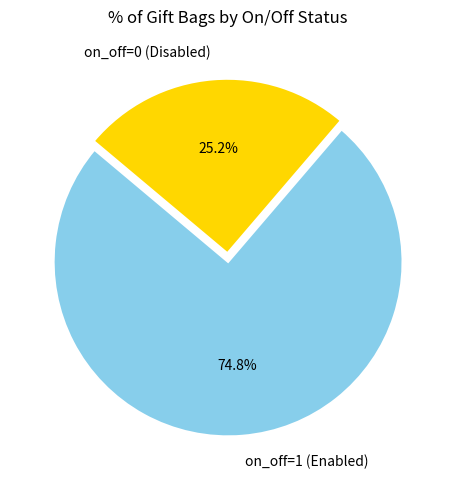

Between on_off=1 (Enabled) and on_off=0 (Disabled), which is larger?

on_off=1 (Enabled)